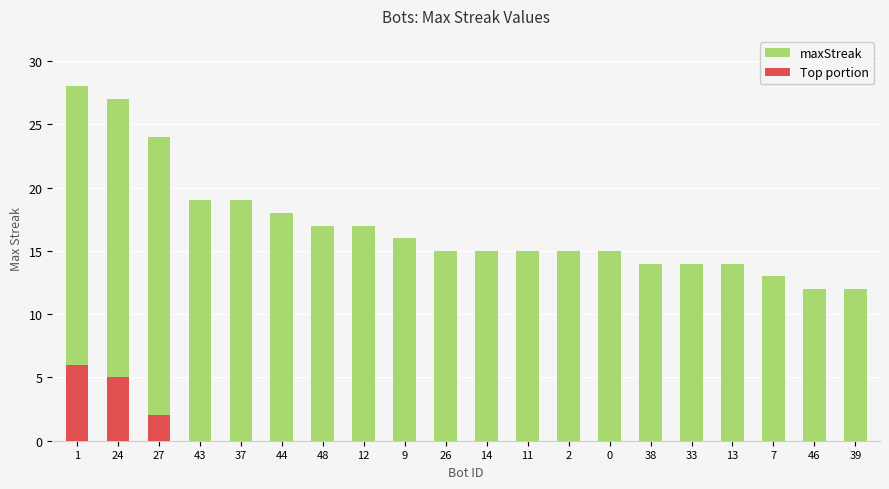

How many bars are there in each group?

2